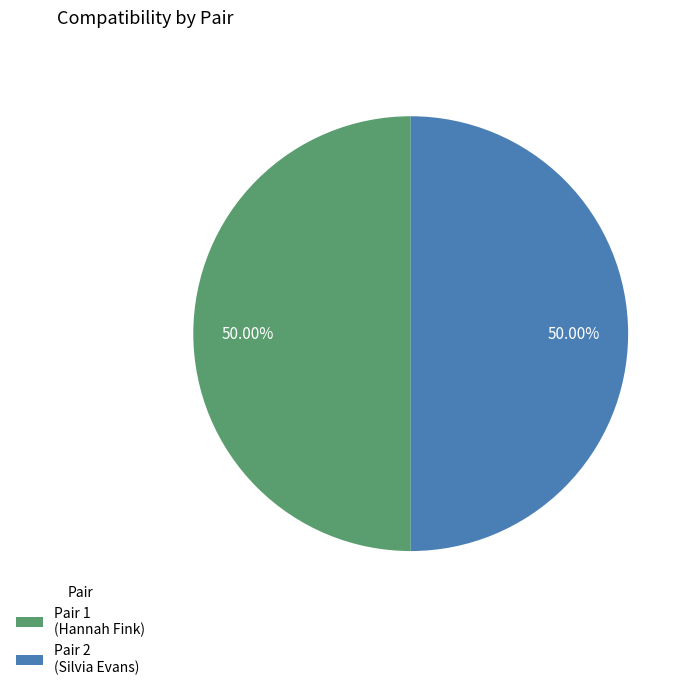

Combined, do Pair 2 (Silvia Evans) and Pair 1 (Hannah Fink) account for over 50%?

Yes